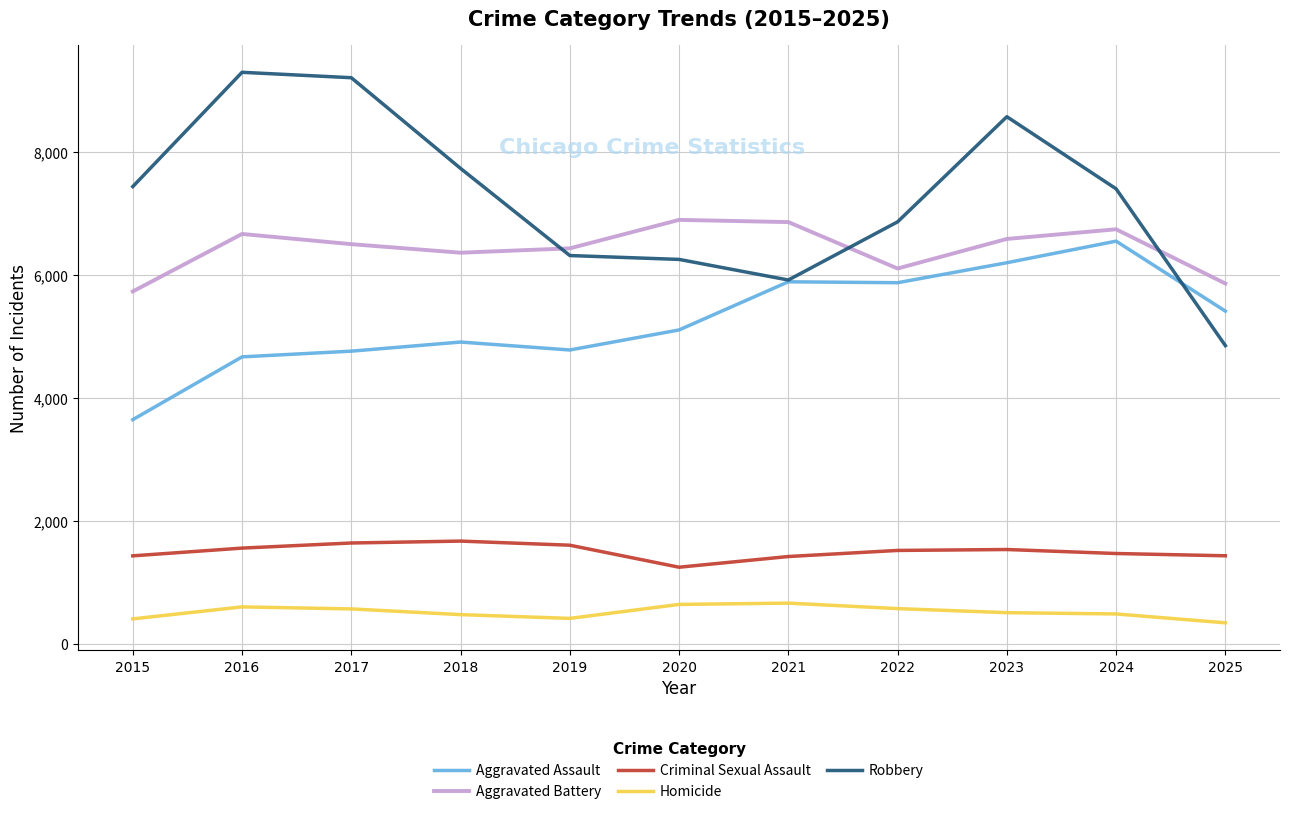

Read the Criminal Sexual Assault value at 2023, to the nearest 10.

1540